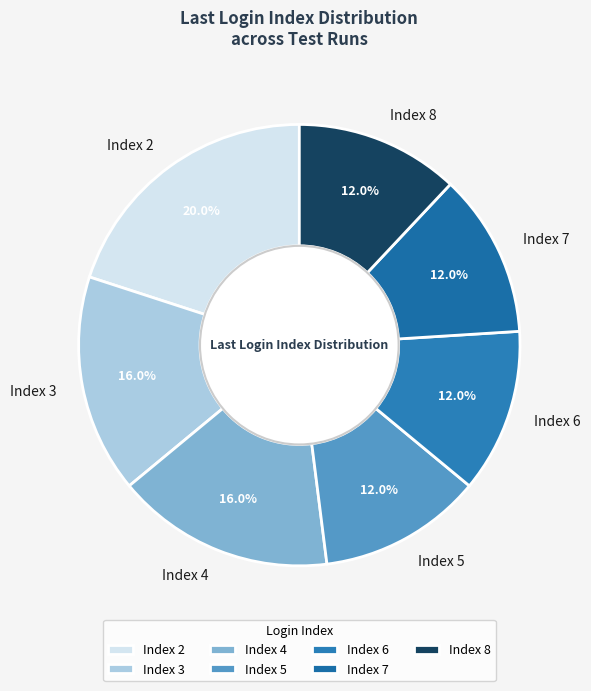

Which slice is the largest?

Index 2